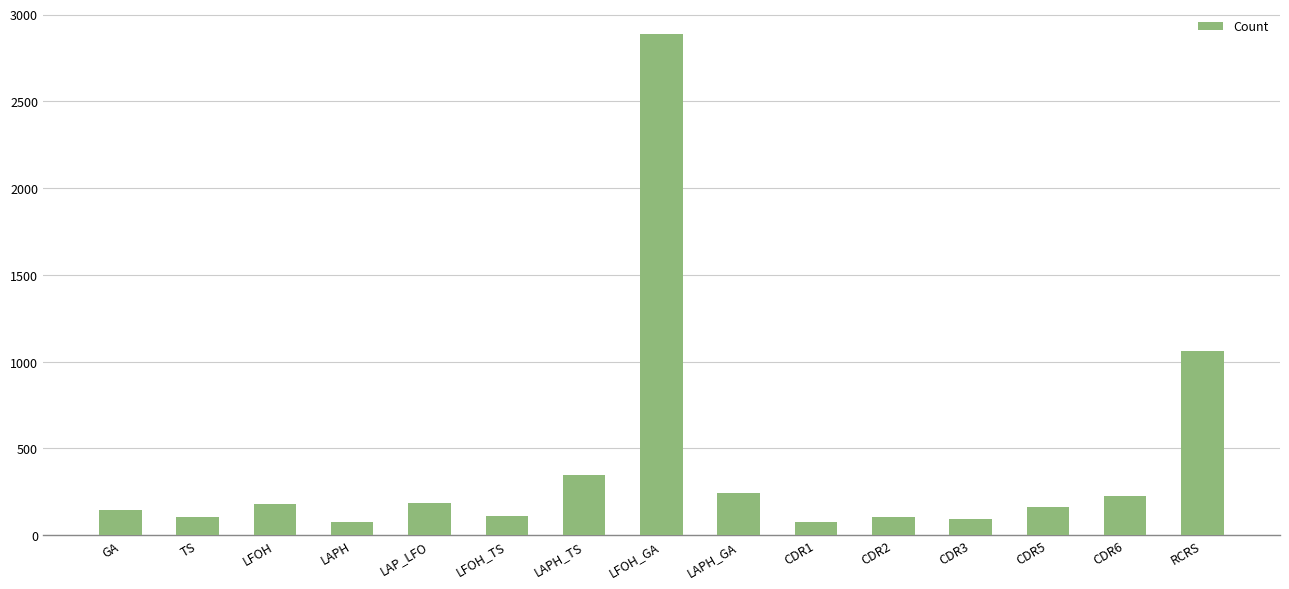

What is the value of the 2nd bar from the left?

107